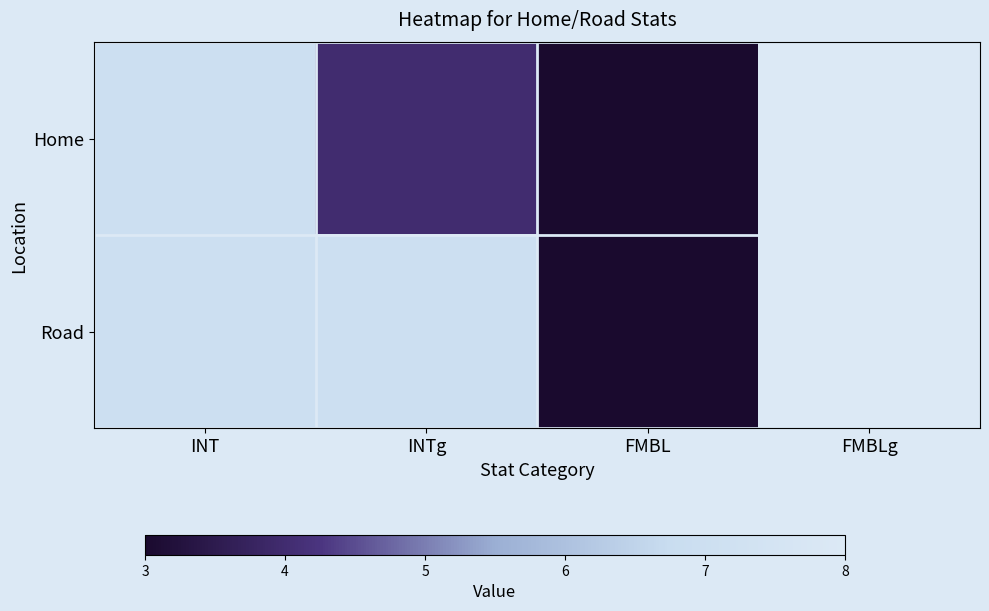

Reading left to right, extract all data points from this chart.

Home: INT=7	INTg=4	FMBL=3	FMBLg=8
Road: INT=7	INTg=7	FMBL=3	FMBLg=8